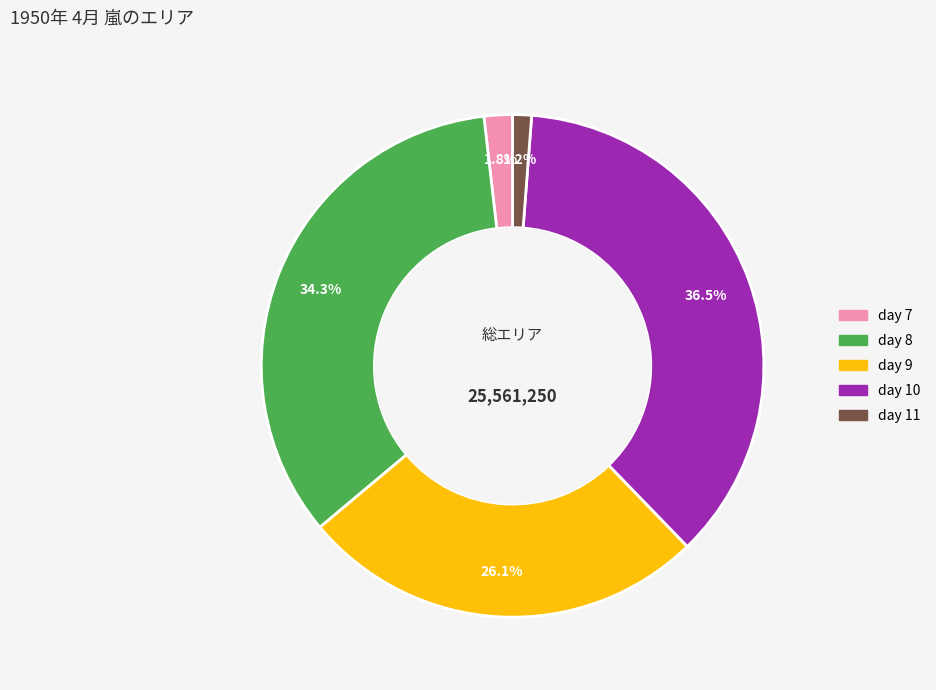

Is there a majority slice in this chart?

No